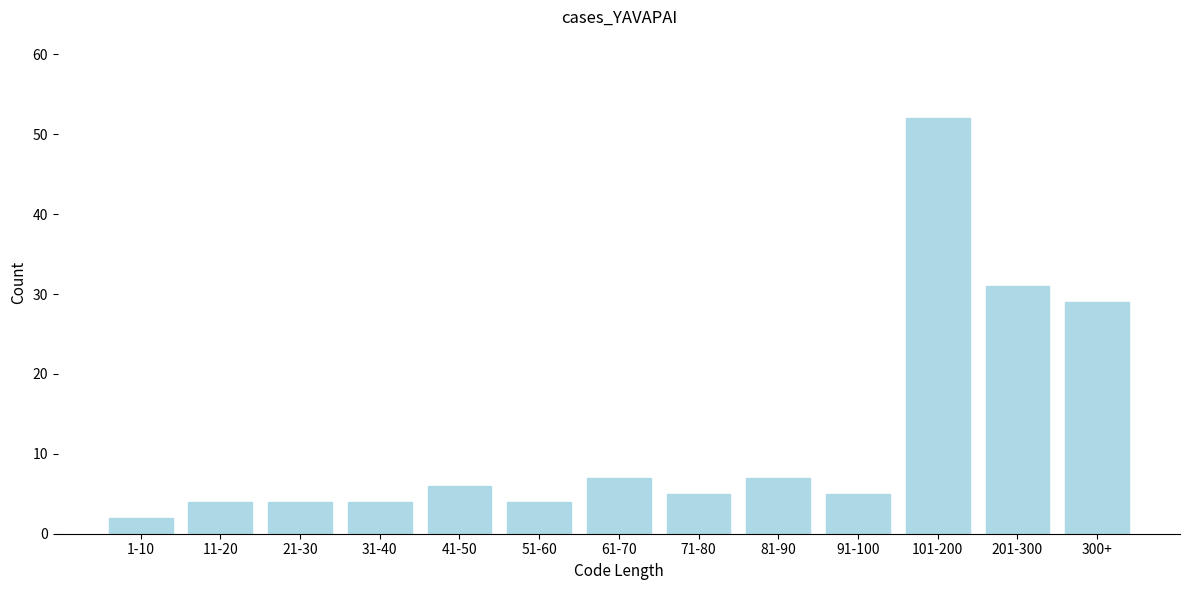

Reading left to right, list all the values displayed in this chart.

2	4	4	4	6	4	7	5	7	5	52	31	29